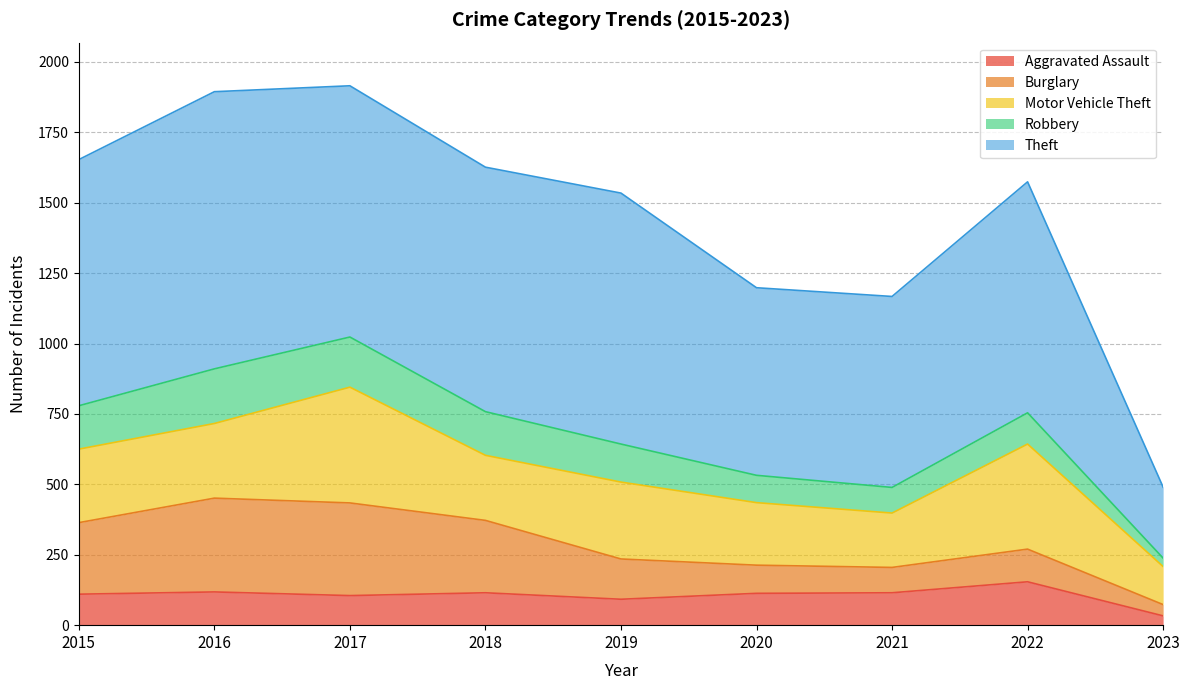

At how many categories does at least one series exceed 754?

6